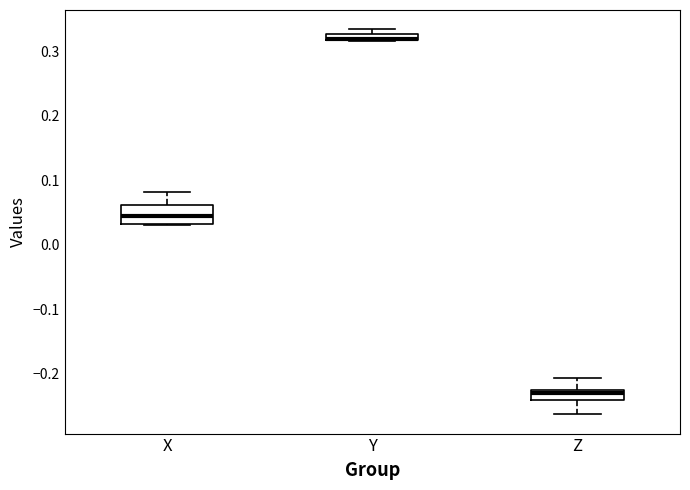

Where does the lower whisker of the box for Z end on the y-axis? The values are not printed on the chart, so give them approximately, as read against the axis.

-0.26